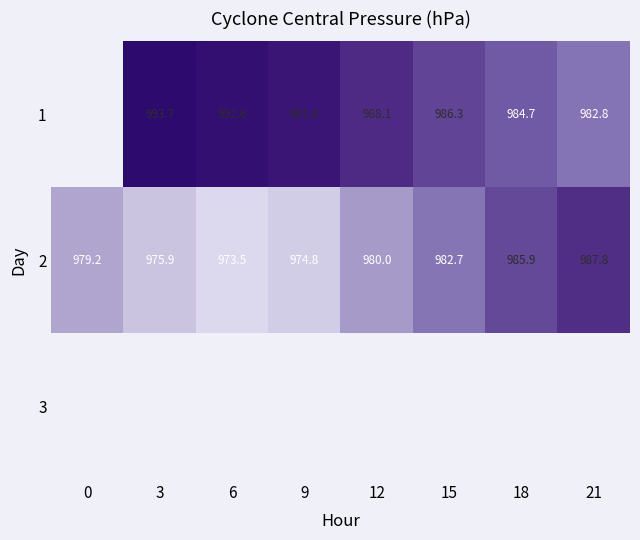

Is the value of 1 at 21 greater than the value of 2 at 6?

Yes